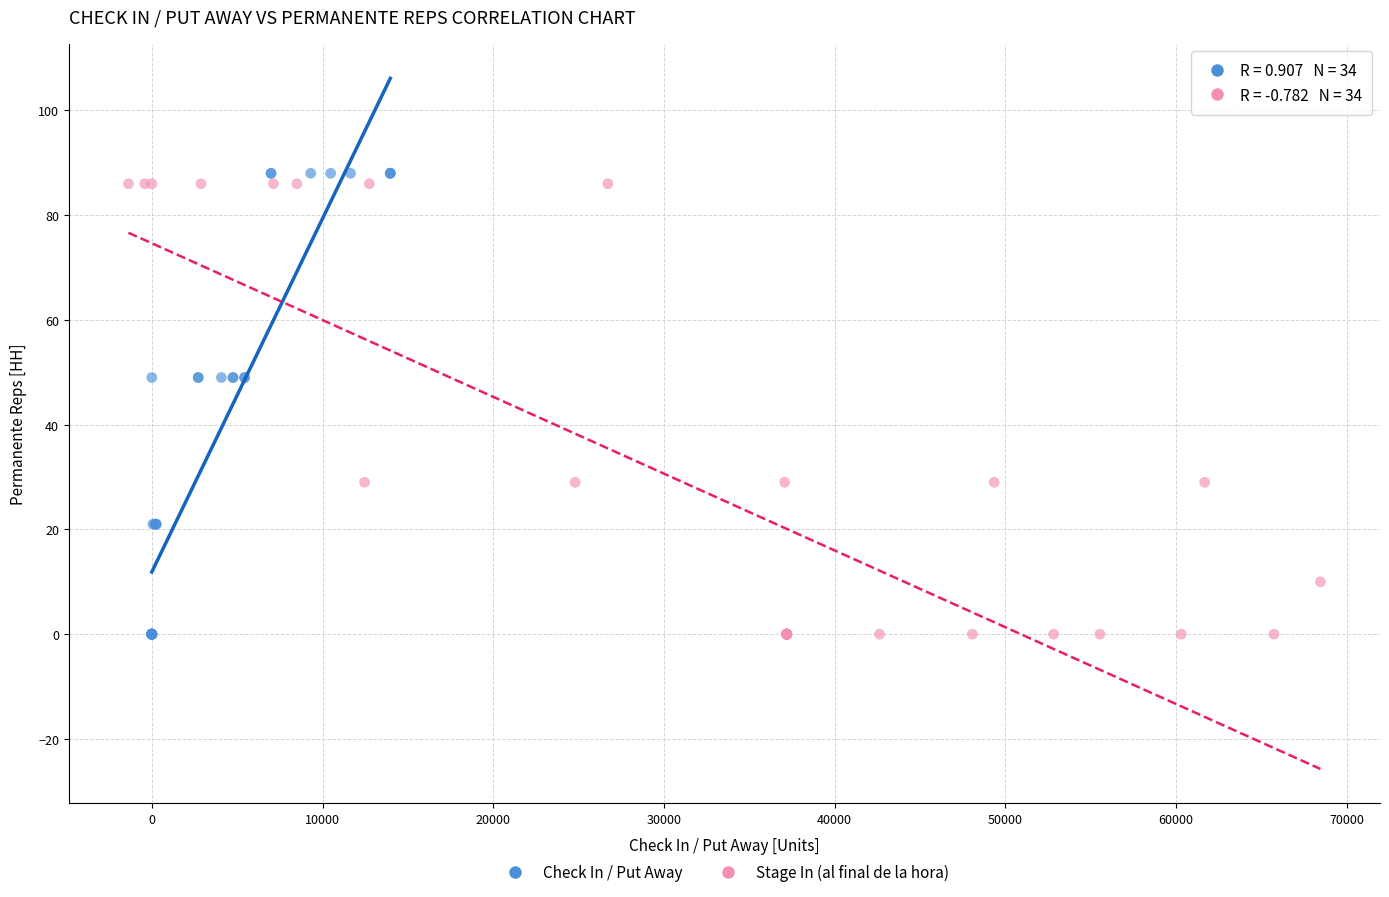

Which series has the largest Y range (max minus min)?

Check In / Put Away